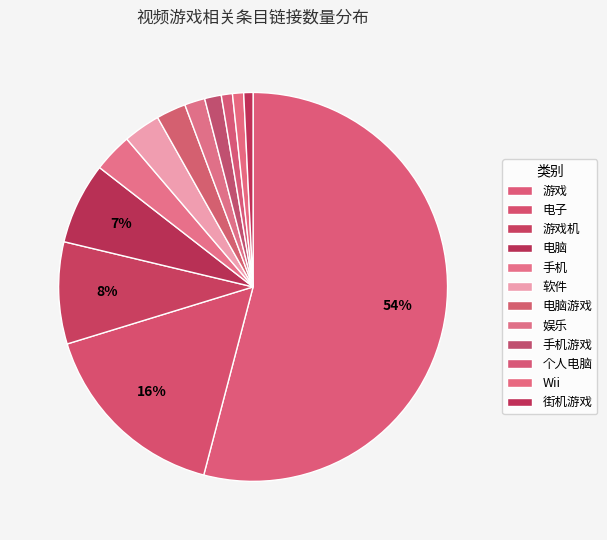

How many slices are in this pie chart?

12